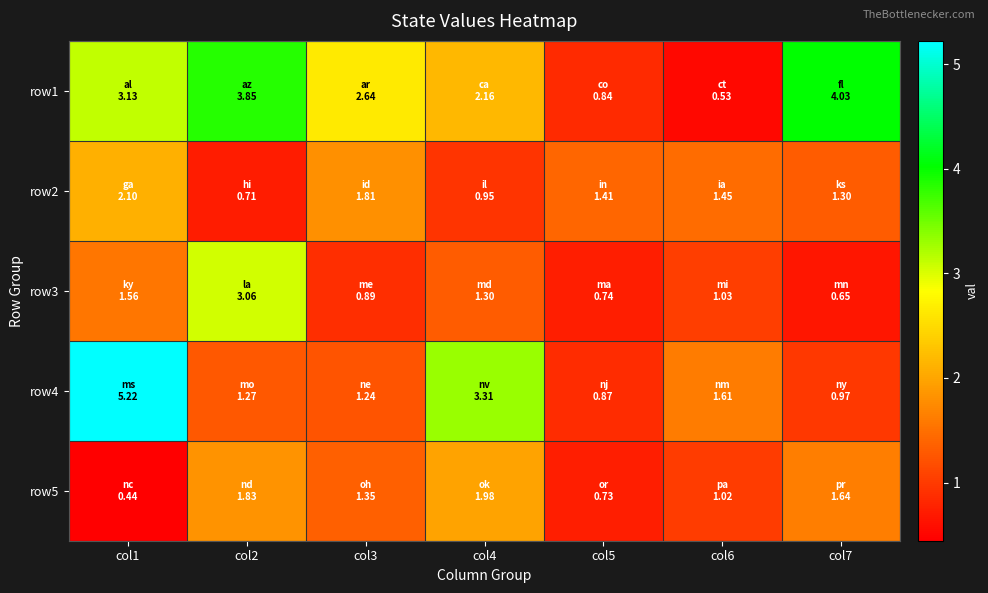

Count the number of categories in the chart.

7